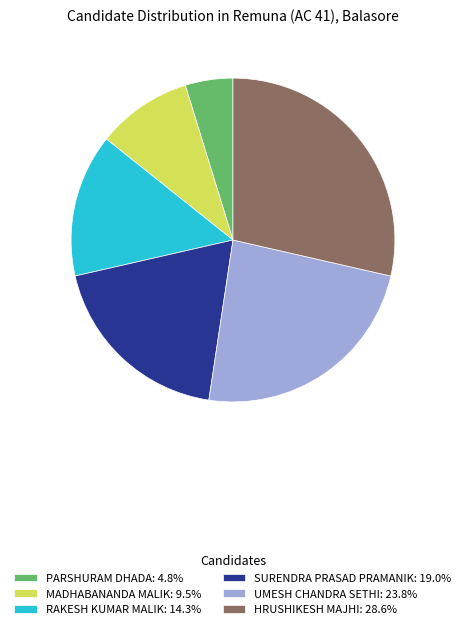

Is the sum of MADHABANANDA MALIK: 9.5% and RAKESH KUMAR MALIK: 14.3% greater than half?

No